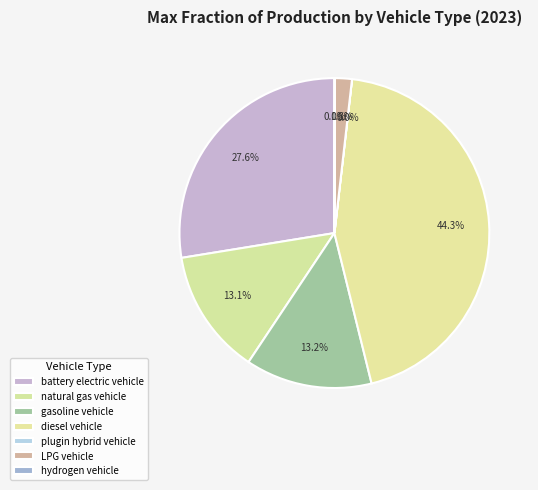

Does plugin hybrid vehicle represent more than half of the total?

No